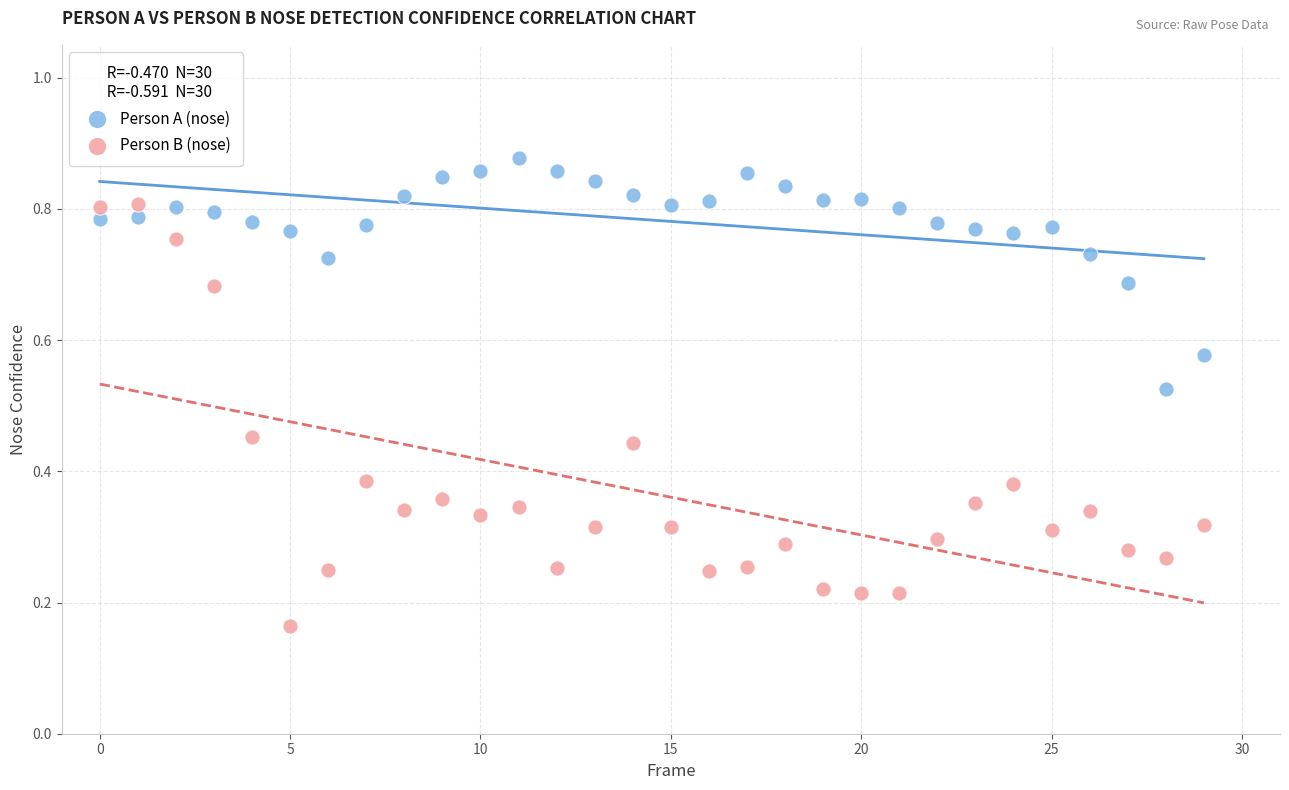

What are all the series names shown in the legend?

Person A (nose), Person B (nose)